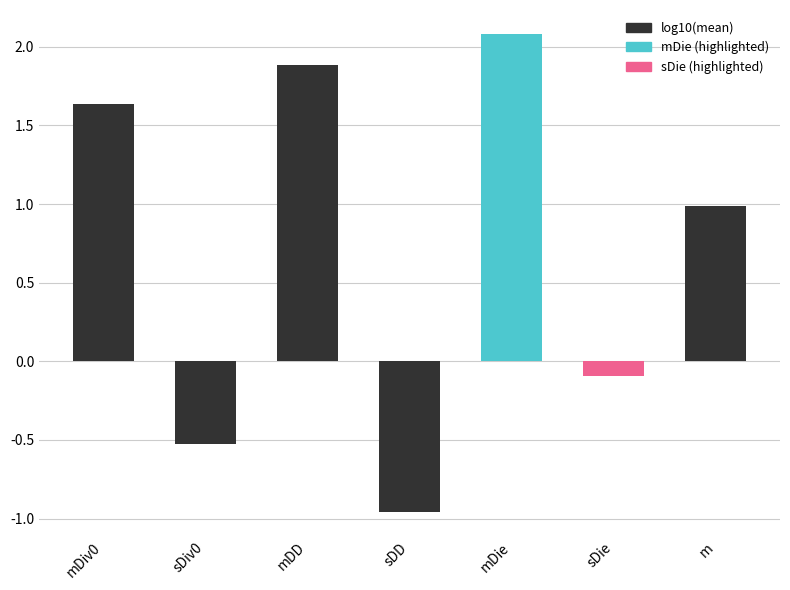

Does the chart contain any negative values?

Yes